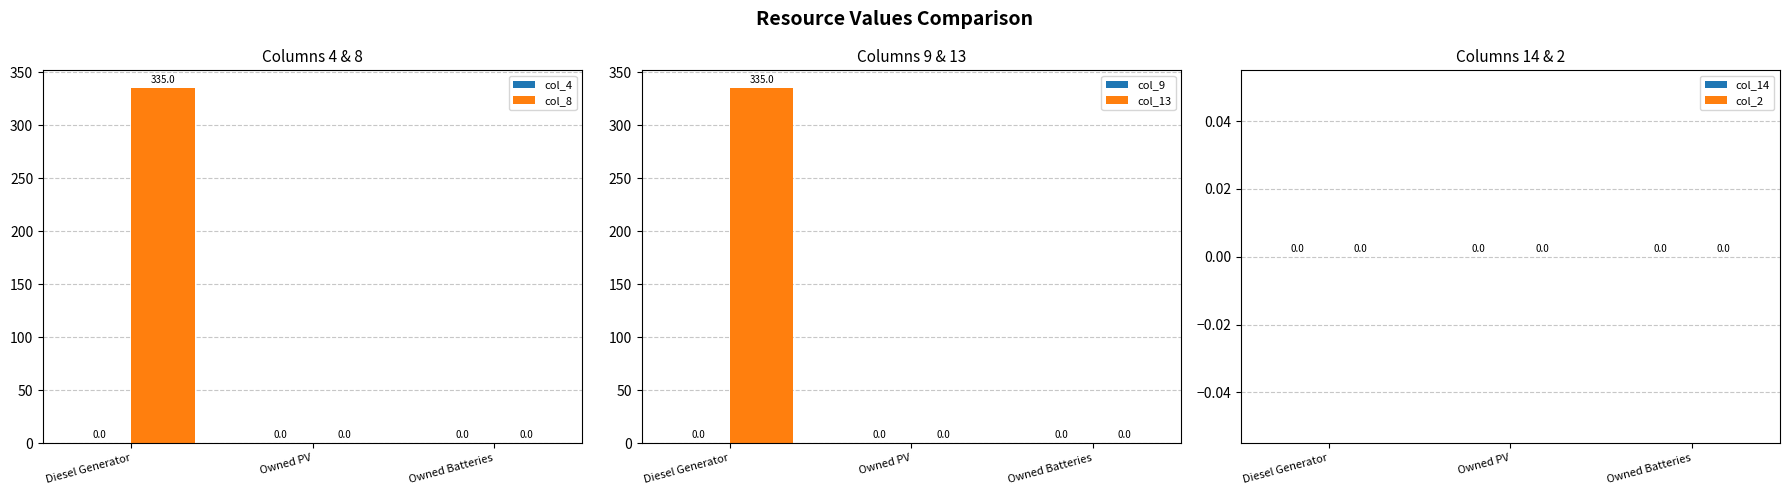

Reading left to right, extract all data points from this chart.

col_4: 0	0	0
col_8: 335	0	0
col_9: 0	0	0
col_13: 335	0	0
col_14: 0	0	0
col_2: 0	0	0